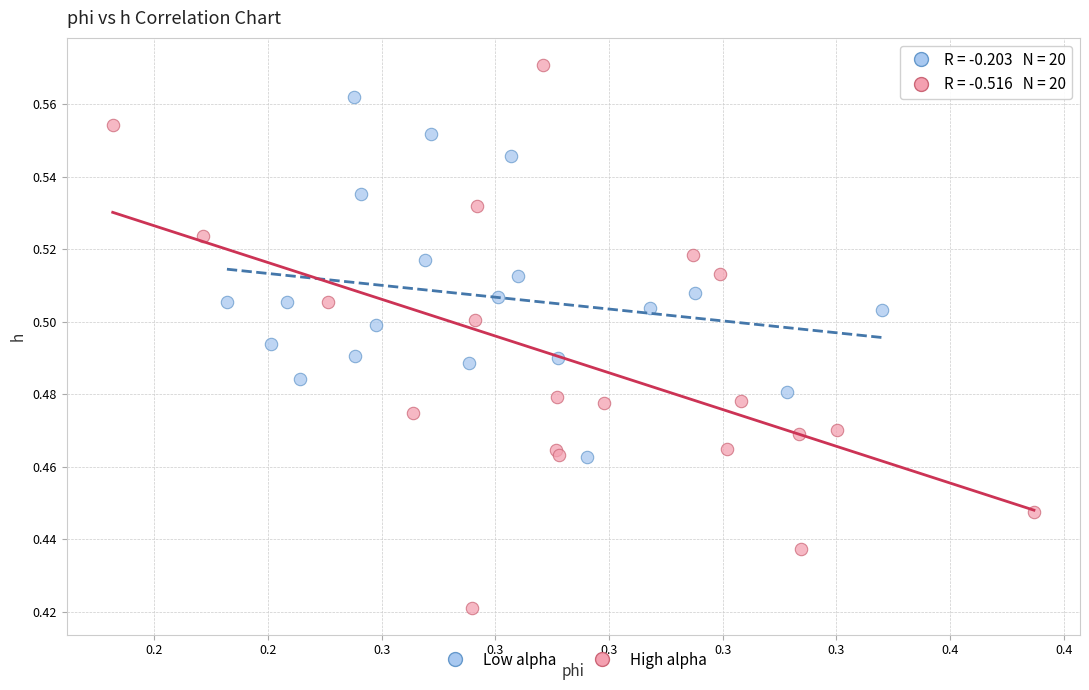

Which series contains the highest Y value?

High alpha